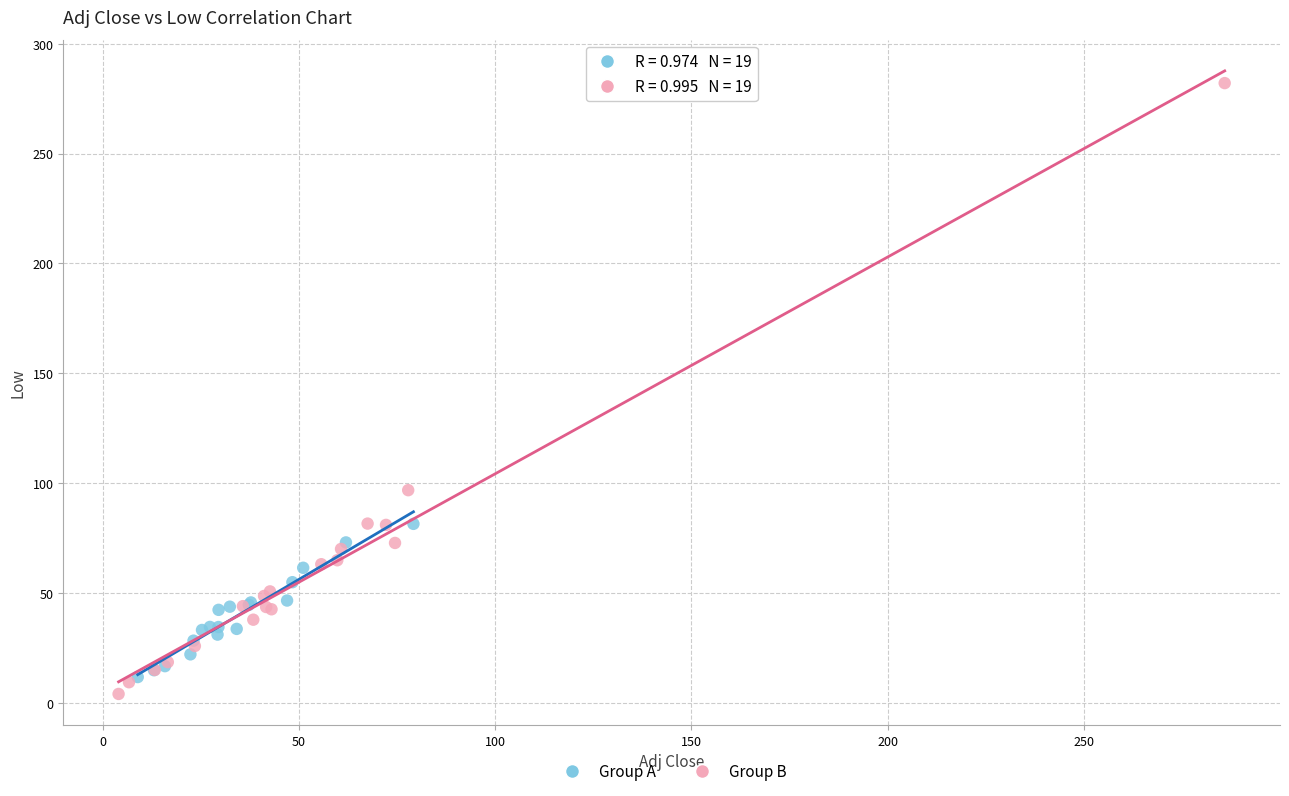

Which series contains the lowest Y value?

Group B